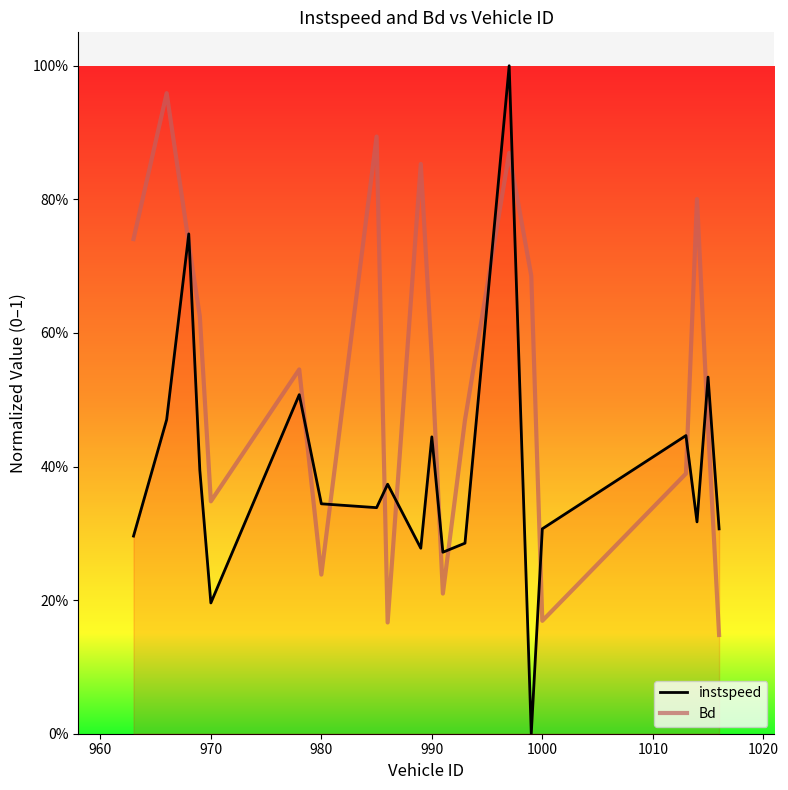

Does the chart display data point markers on the line(s)?

No